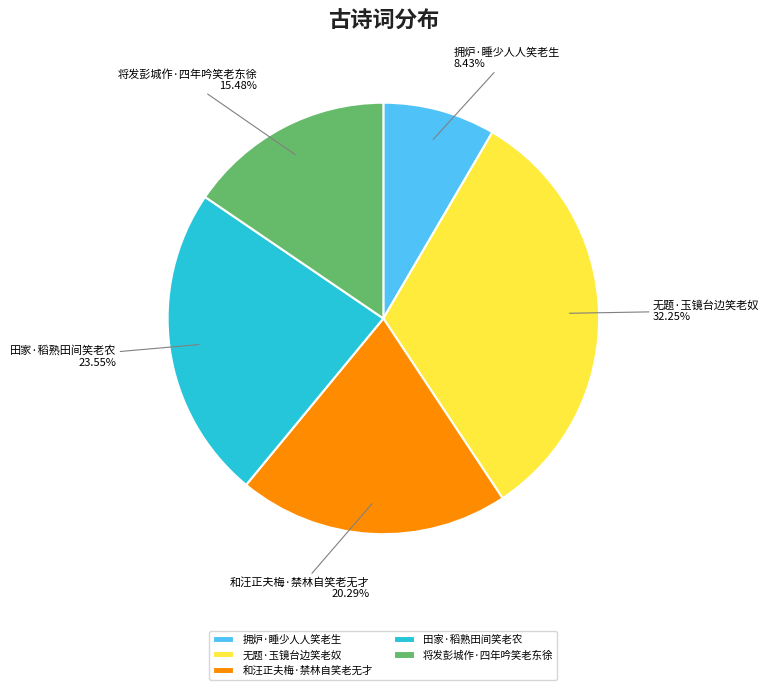

To the nearest percent, what portion does 和汪正夫梅·禁林自笑老无才 represent?

20%